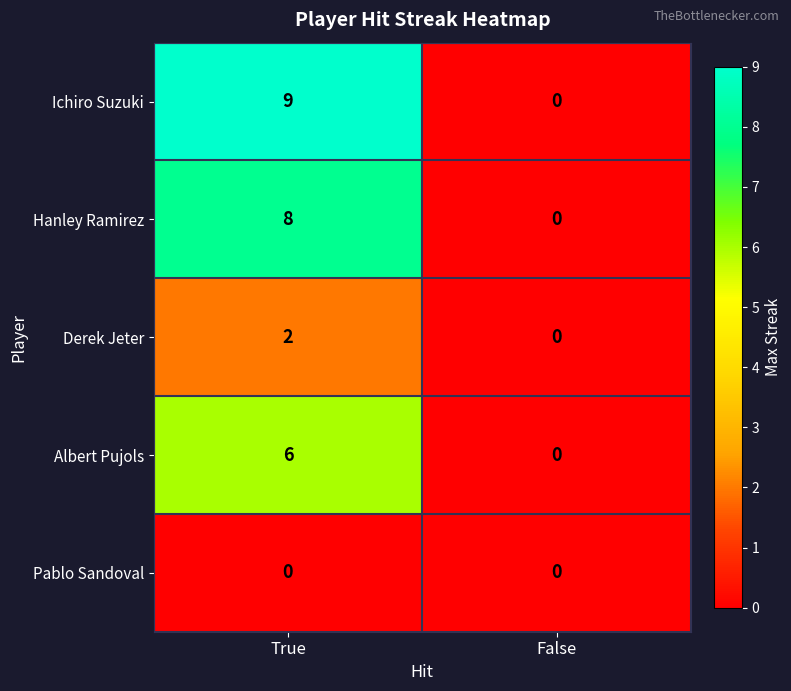

The value of Derek Jeter at False is -1. True or false?

False